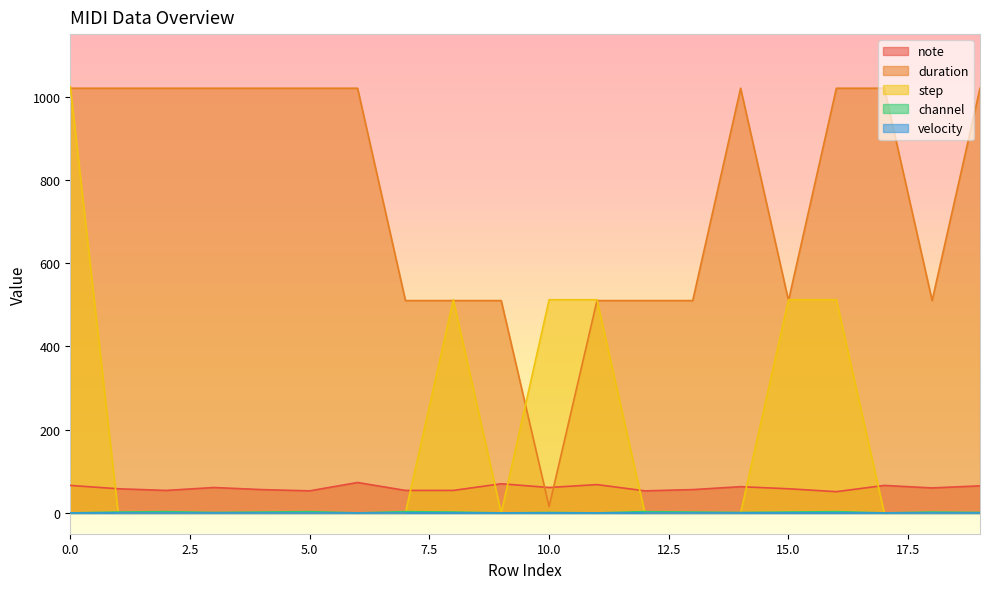

Does the chart have visible grid lines?

No